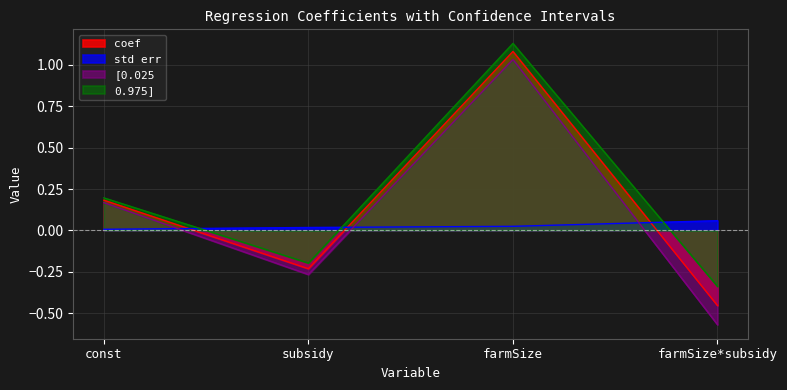

Is the value of 0.975] at farmSize greater than the value of coef at subsidy?

Yes